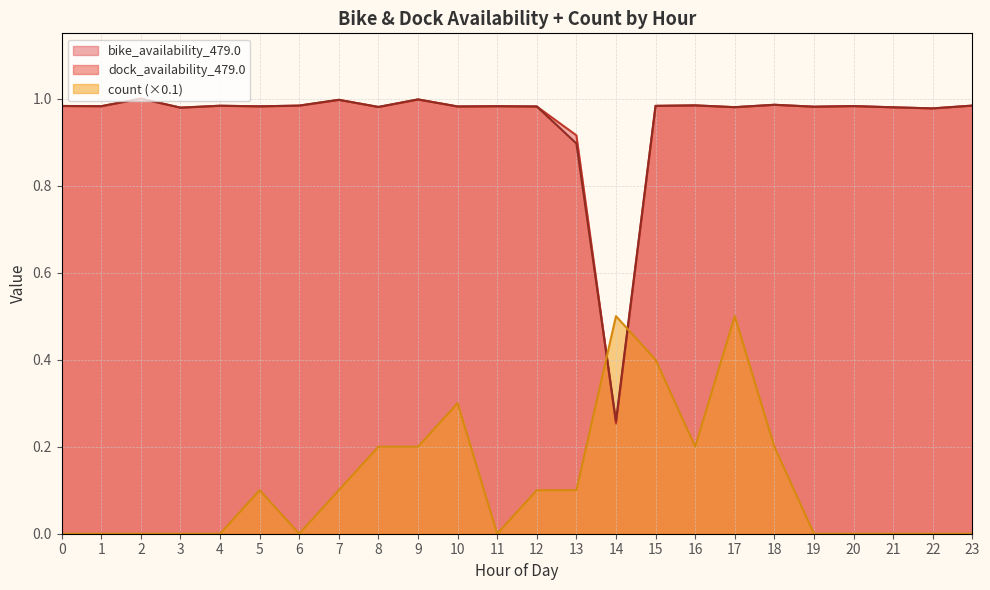

What is the highest value of the count series?

0.5